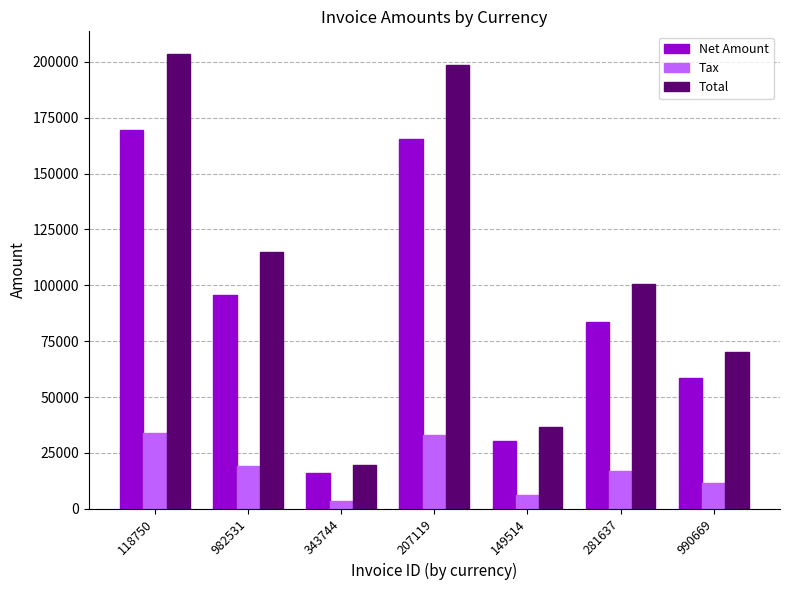

What is the minimum value for Tax?

3226.0